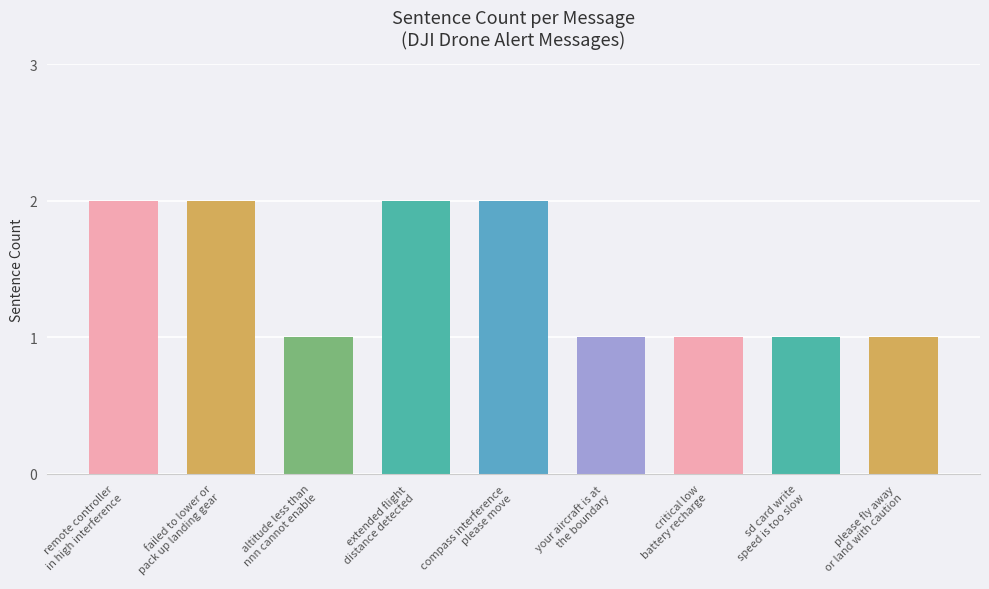

What is the difference between the maximum and minimum values?

1